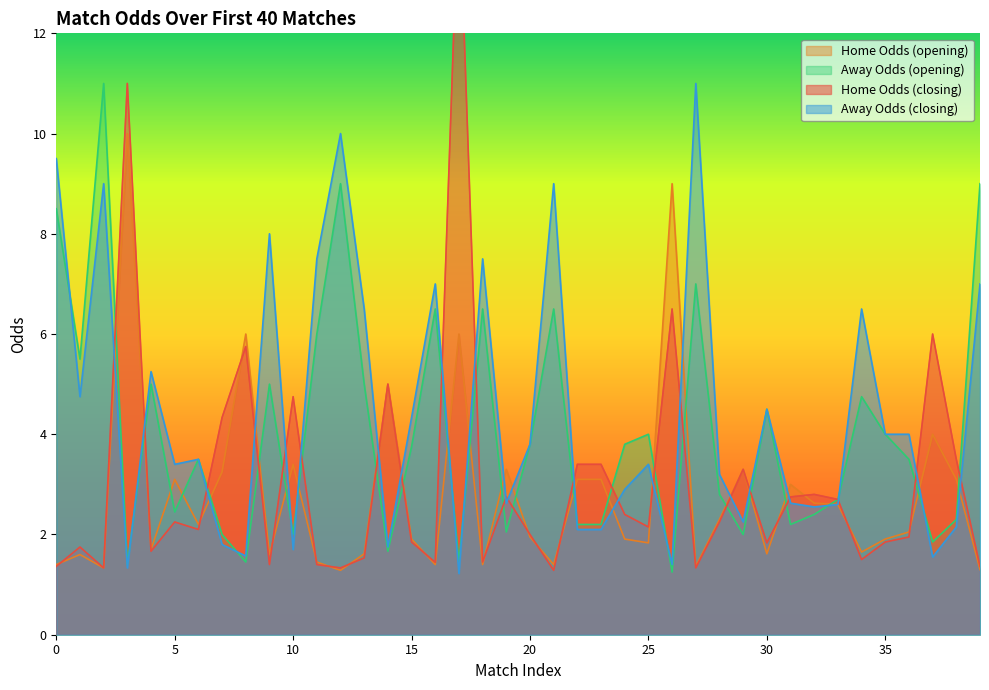

In oddA, how many points are lower than both neighbors (excluding endpoints)?

12